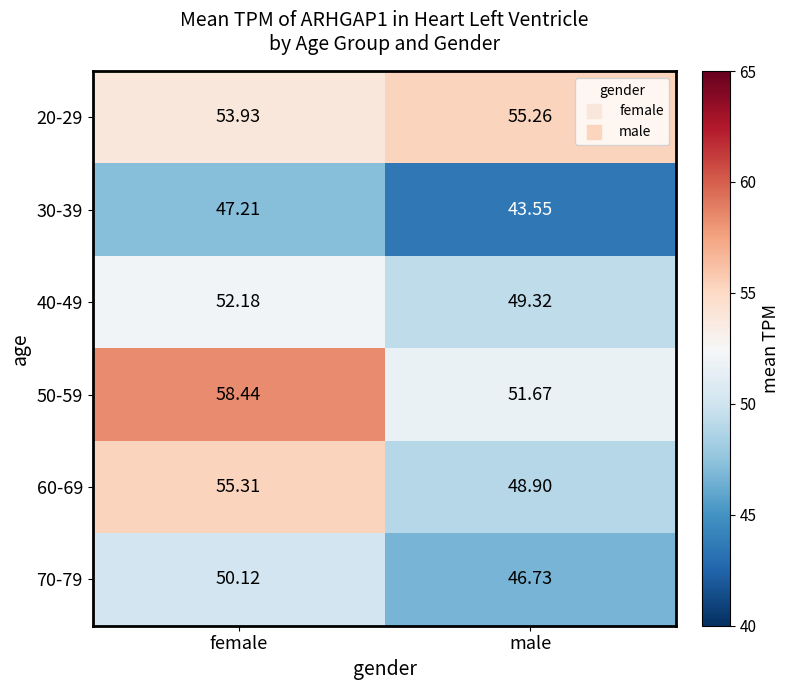

How many data points in 40-49 are less than 52?

1